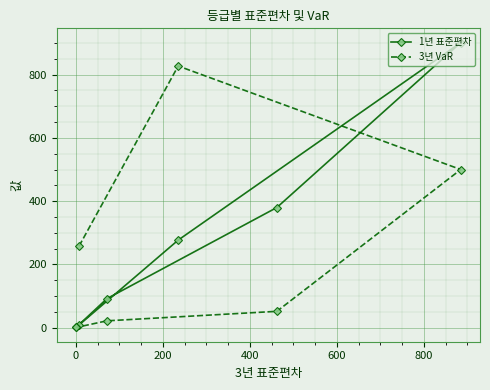

Which series has the widest spread of values?

1년 표준편차